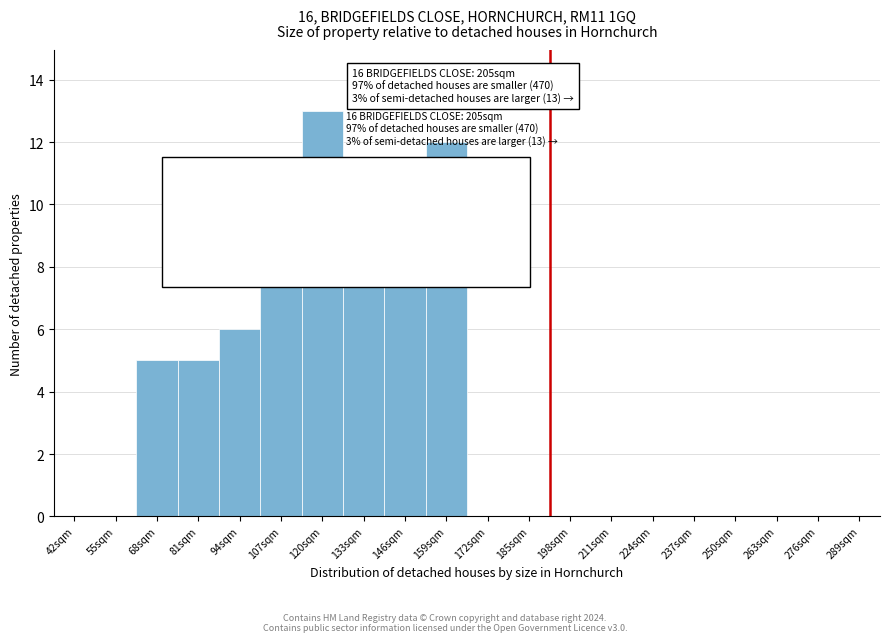

Reading left to right, list all the values displayed in this chart.

42sqm=0	55sqm=0	68sqm=5	81sqm=5	94sqm=6	107sqm=9	120sqm=13	133sqm=9	146sqm=10	159sqm=12	172sqm=0	185sqm=0	198sqm=0	211sqm=0	224sqm=0	237sqm=0	250sqm=0	263sqm=0	276sqm=0	289sqm=0